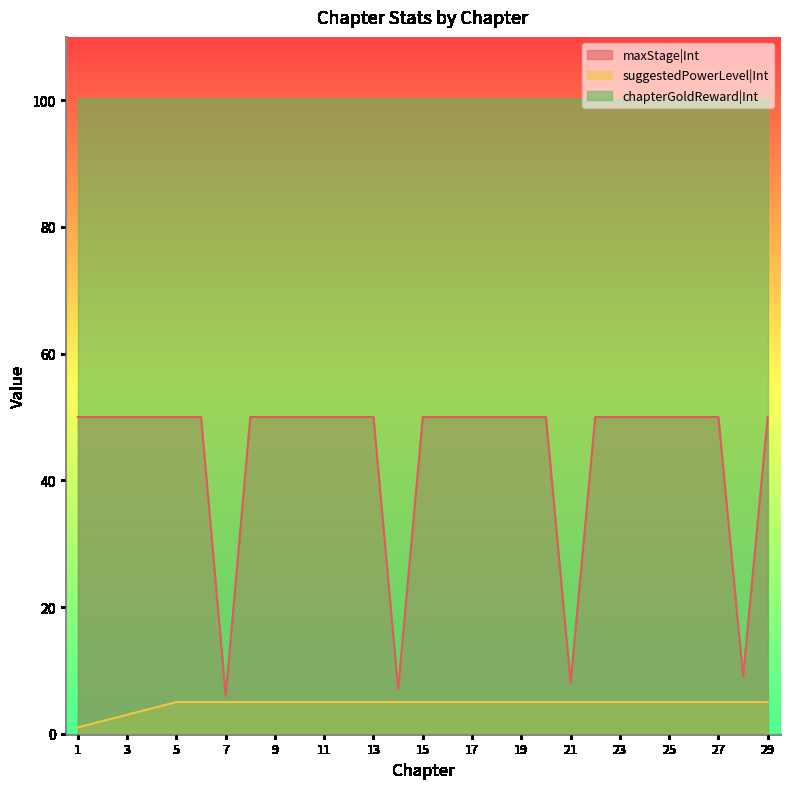

List the labels in order of maxStage|Int value, smallest first.

7, 14, 21, 28, 1, 2, 3, 4, 5, 6, 8, 9, 10, 11, 12, 13, 15, 16, 17, 18, 19, 20, 22, 23, 24, 25, 26, 27, 29